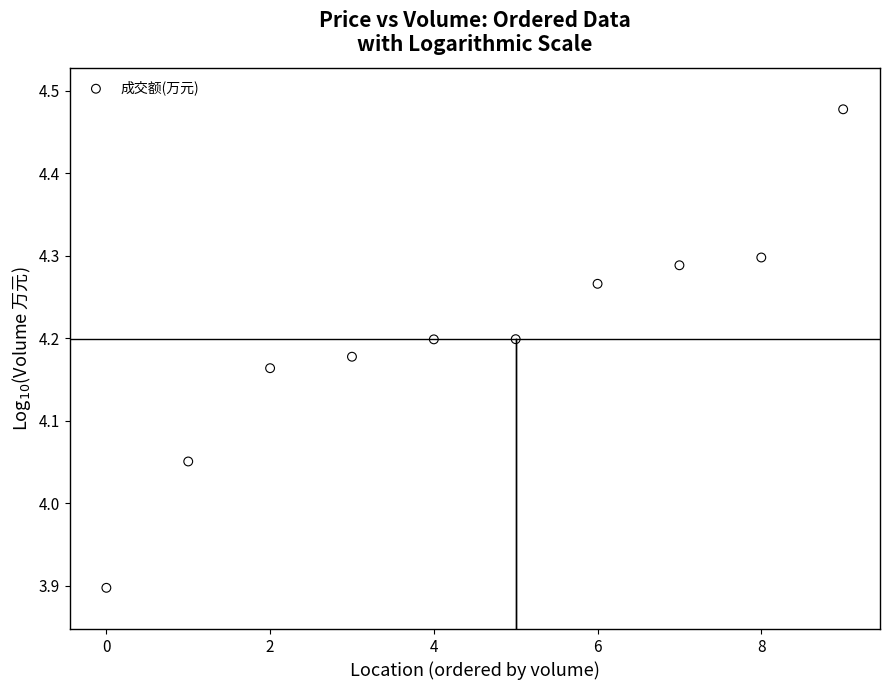

What is the range of Y values (max minus min)?

0.6